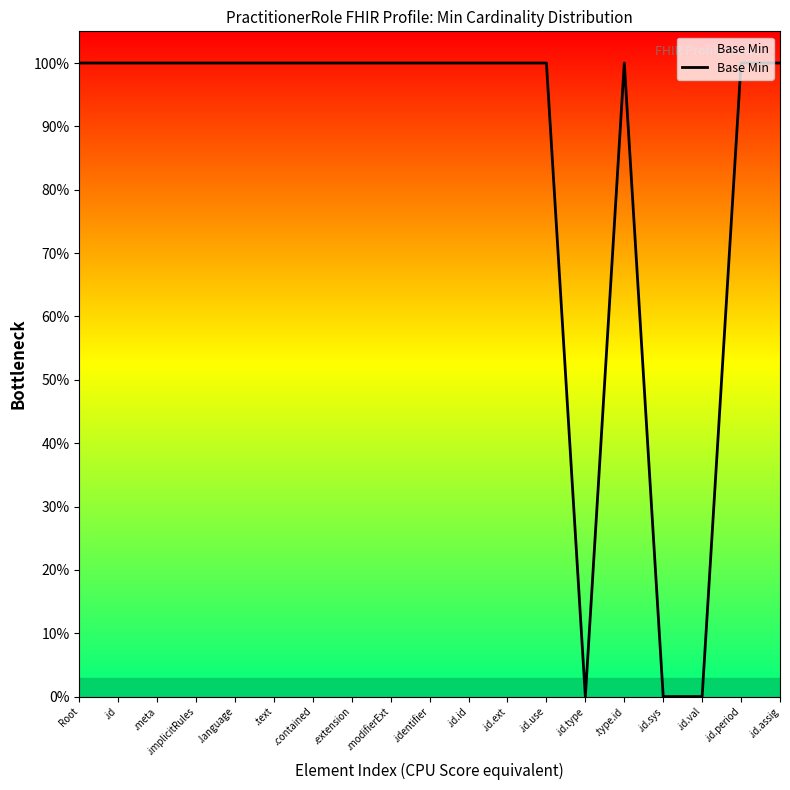

What is the difference between the maximum and second lowest values?

1